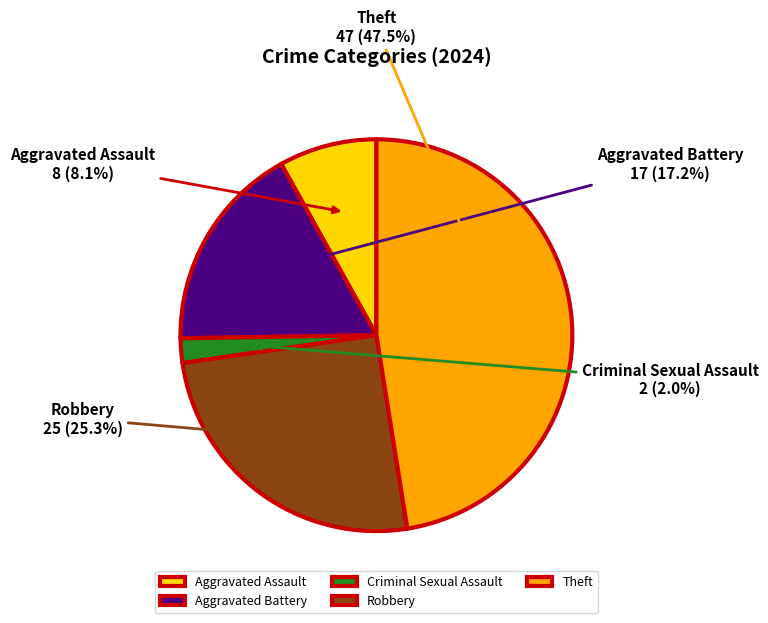

Is it true that Robbery is 38% of the pie?

False